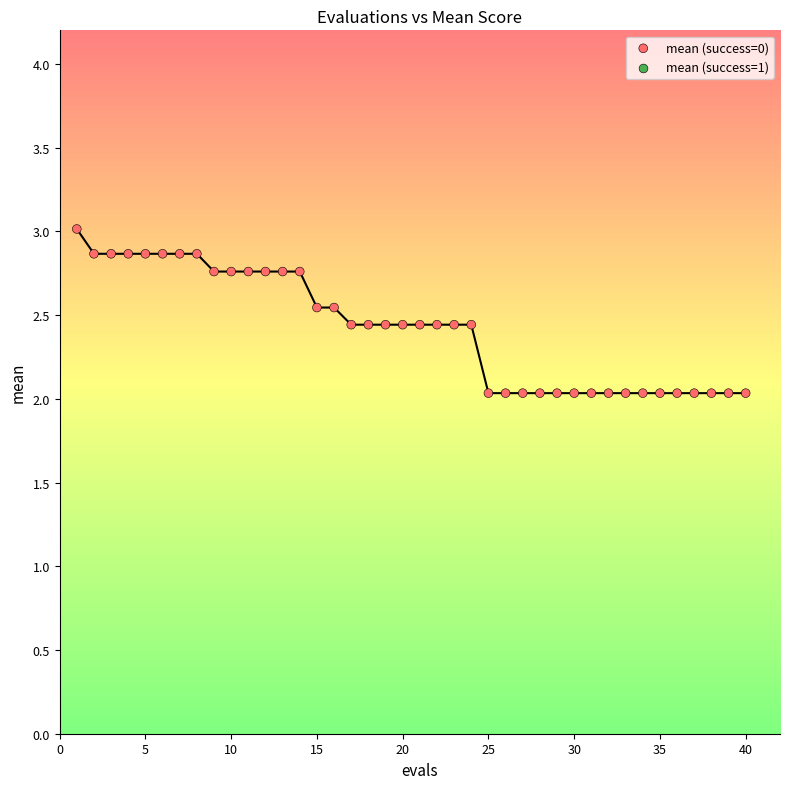

What is the range of X values (max minus min)?

39.0